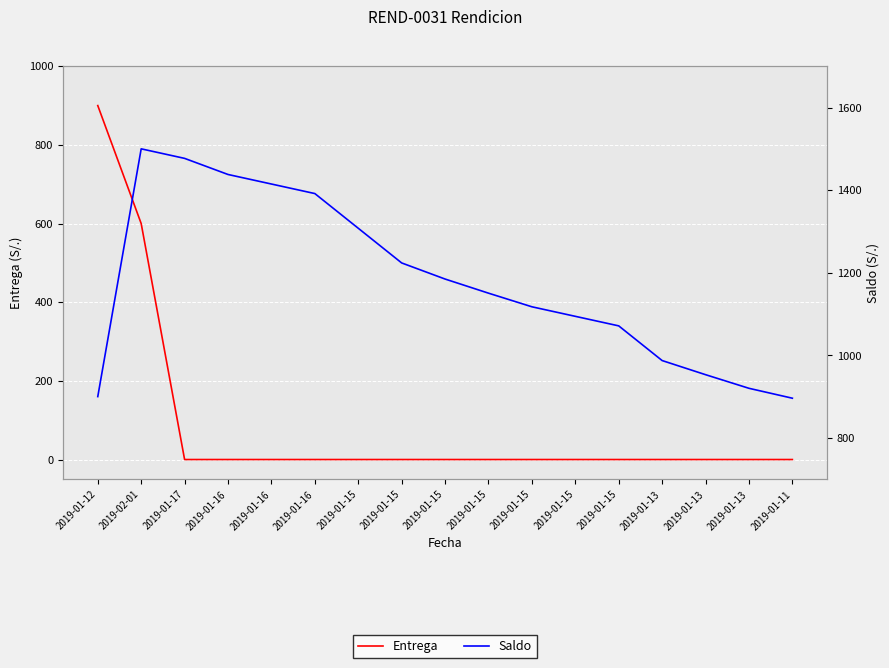

What are all the series names shown in the legend?

Entrega, Saldo